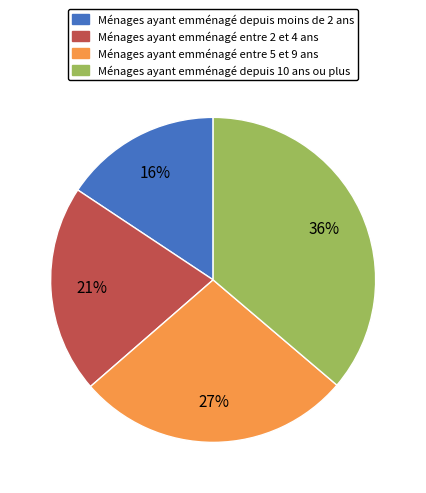

To the nearest percent, what is the average slice percentage?

25%